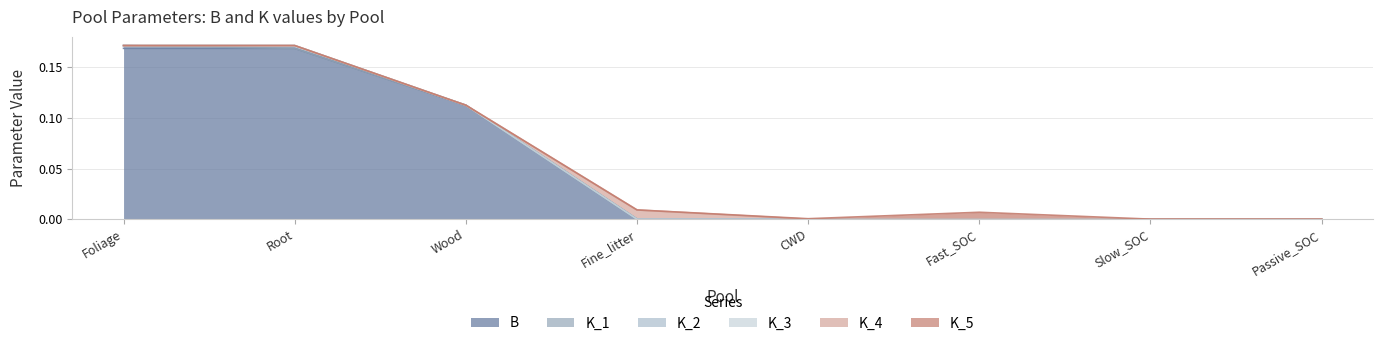

At which label does B reach its minimum?

Fine_litter